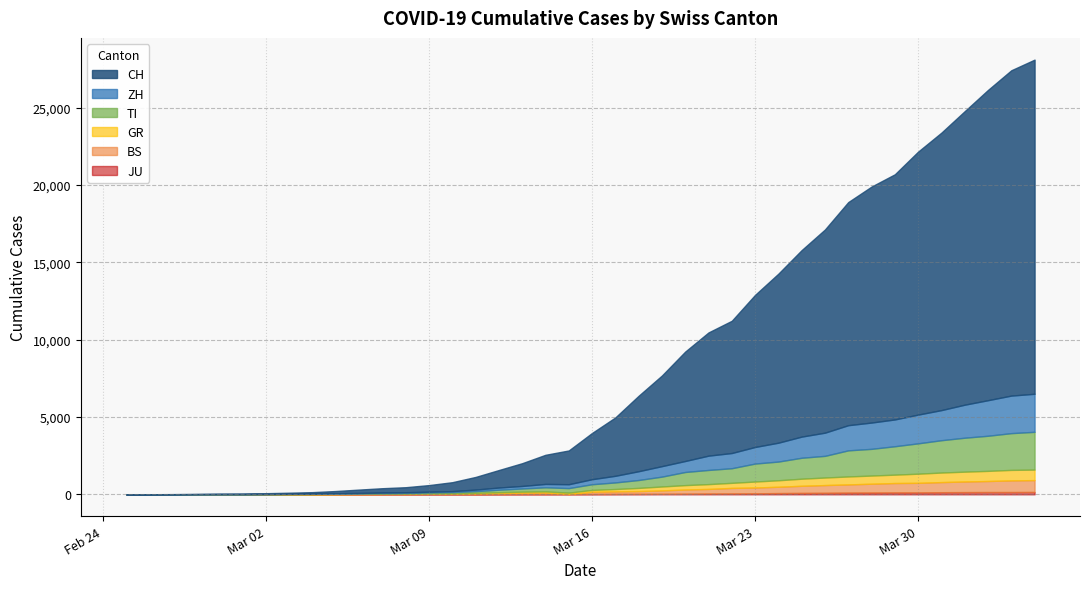

True or false: ZH and JU cross at least once.

False